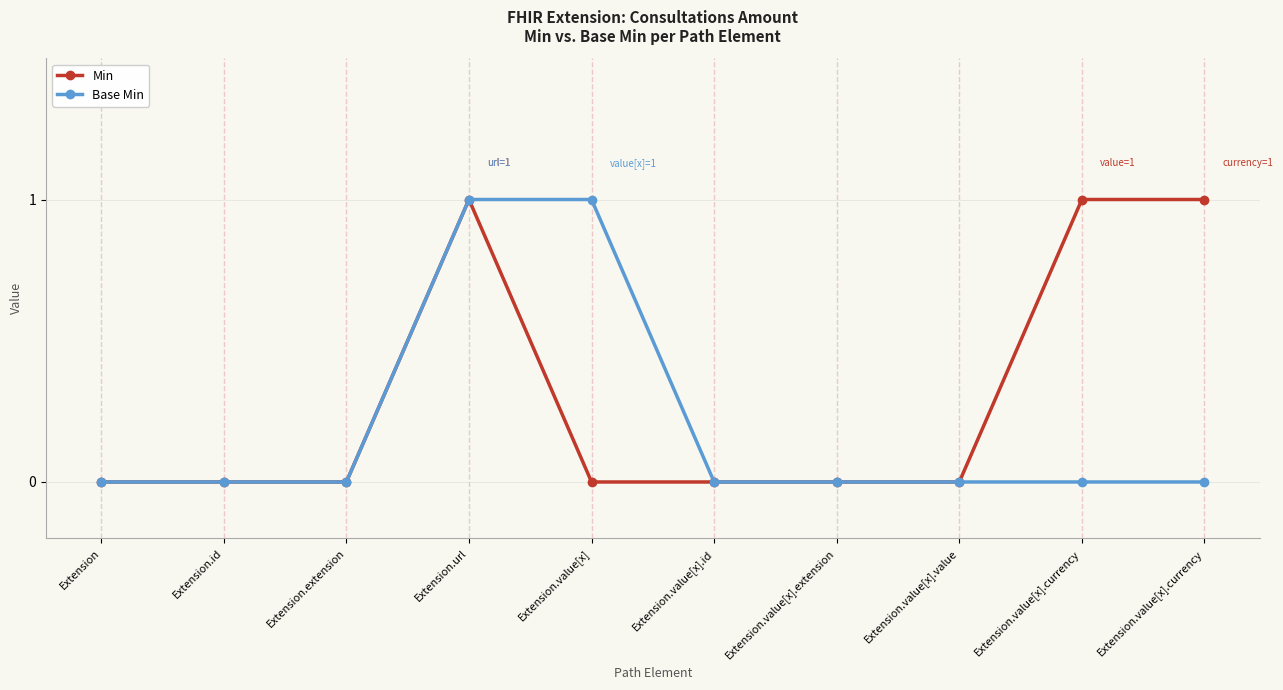

What are all the series names shown in the legend?

Min, Base Min